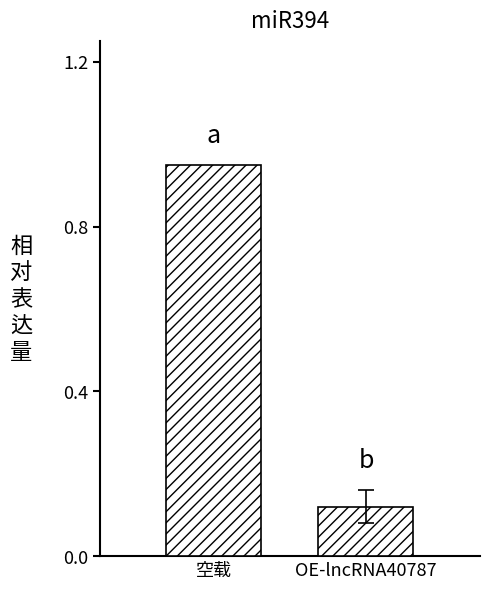

What is the greatest value displayed?

1